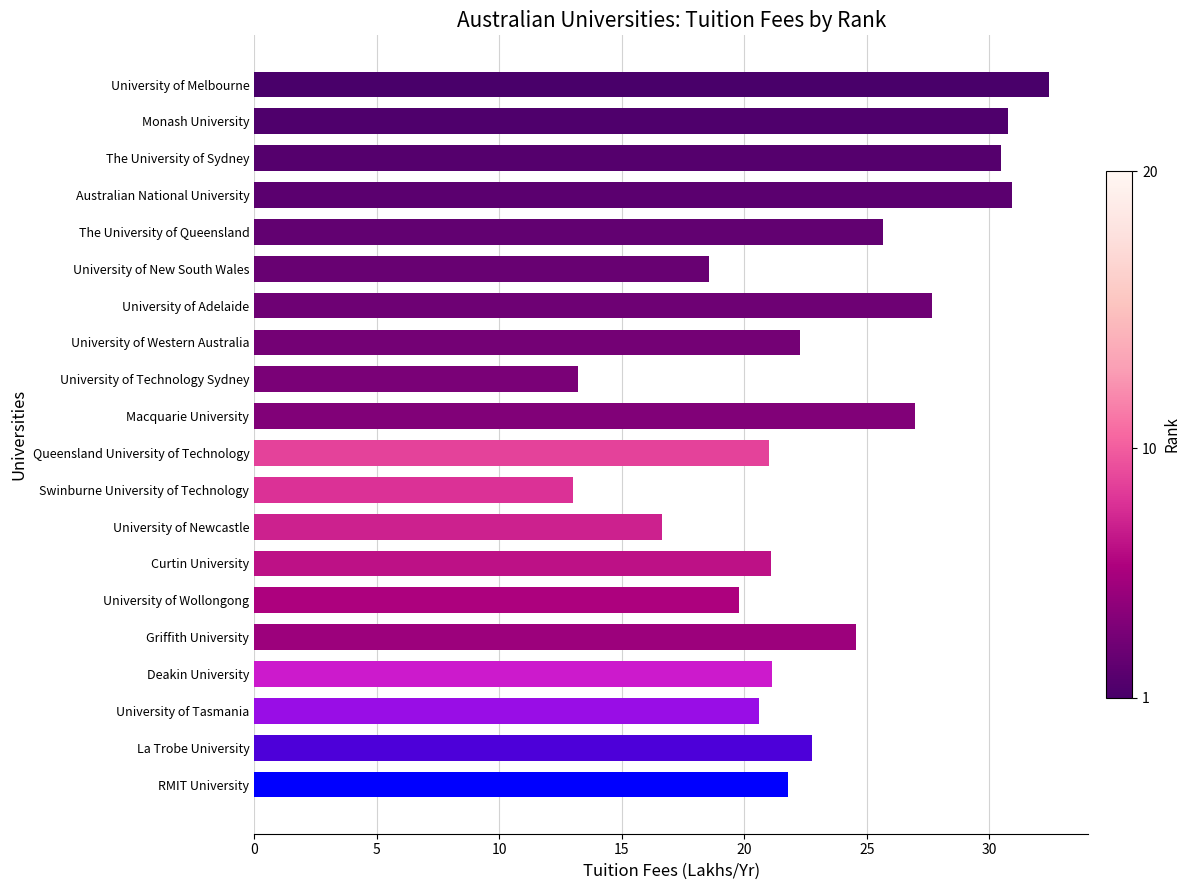

The value at University of Technology Sydney is 4.9. True or false?

False